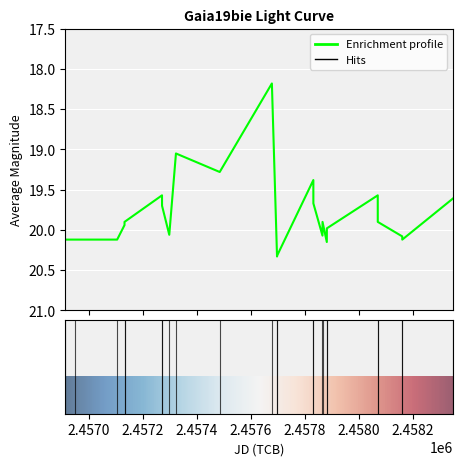

What is the maximum value shown in the chart?

20.3